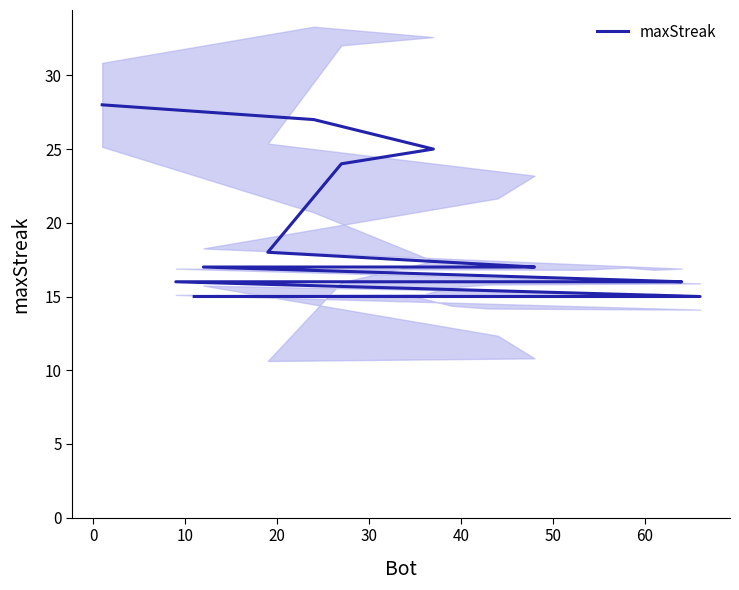

What is the difference between the second highest and second lowest values?

12